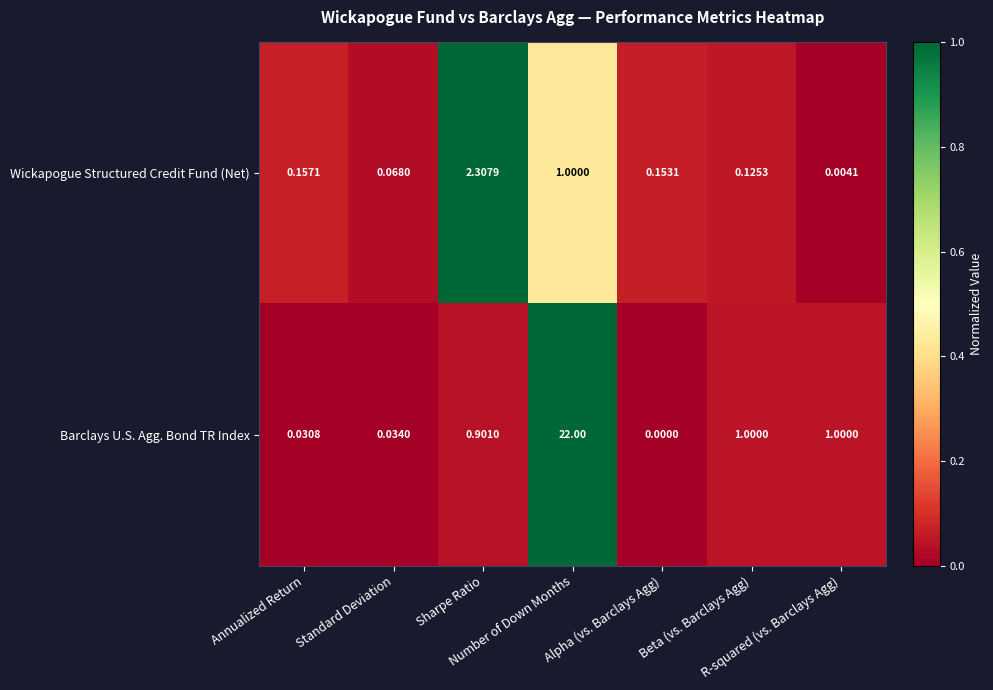

Rank the series by their average value, from lowest to highest.

Wickapogue Structured Credit Fund (Net), Barclays U.S. Agg. Bond TR Index